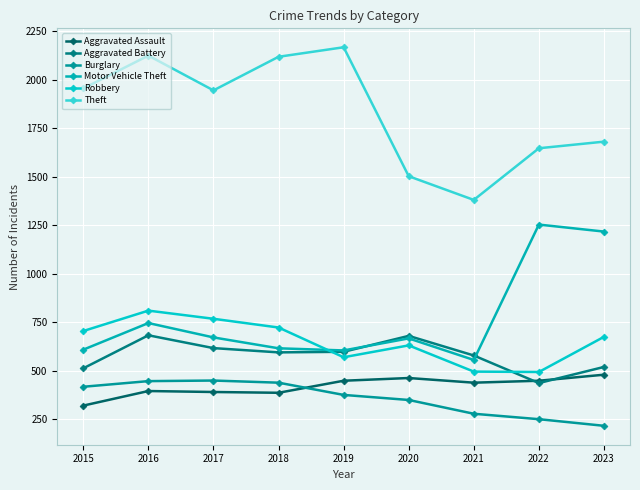

Reading right to left, transcribe all the data shown in this chart.

Aggravated Assault: 2023=480	2022=449	2021=439	2020=463	2019=449	2018=387	2017=391	2016=396	2015=321
Aggravated Battery: 2023=520	2022=437	2021=579	2020=680	2019=598	2018=595	2017=617	2016=683	2015=513
Burglary: 2023=217	2022=251	2021=279	2020=350	2019=376	2018=439	2017=450	2016=447	2015=418
Motor Vehicle Theft: 2023=1217	2022=1253	2021=556	2020=667	2019=605	2018=616	2017=672	2016=746	2015=609
Robbery: 2023=675	2022=494	2021=496	2020=631	2019=570	2018=723	2017=768	2016=810	2015=705
Theft: 2023=1680	2022=1646	2021=1380	2020=1502	2019=2166	2018=2117	2017=1944	2016=2123	2015=1954